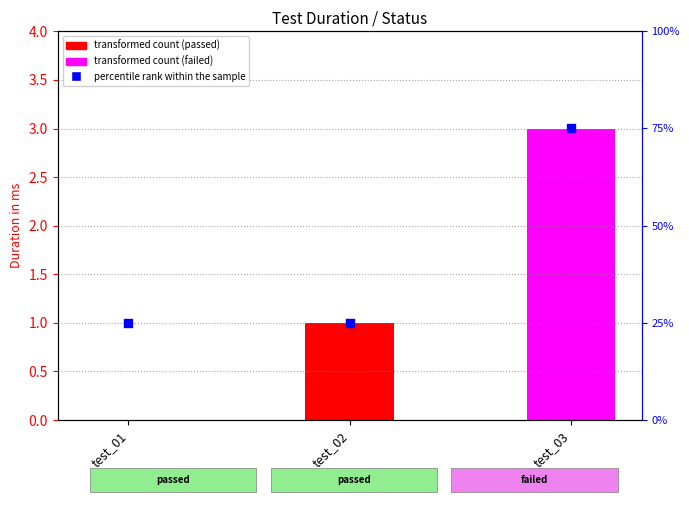

What is the ratio of the value at test_03 to the value at test_01?

3.0